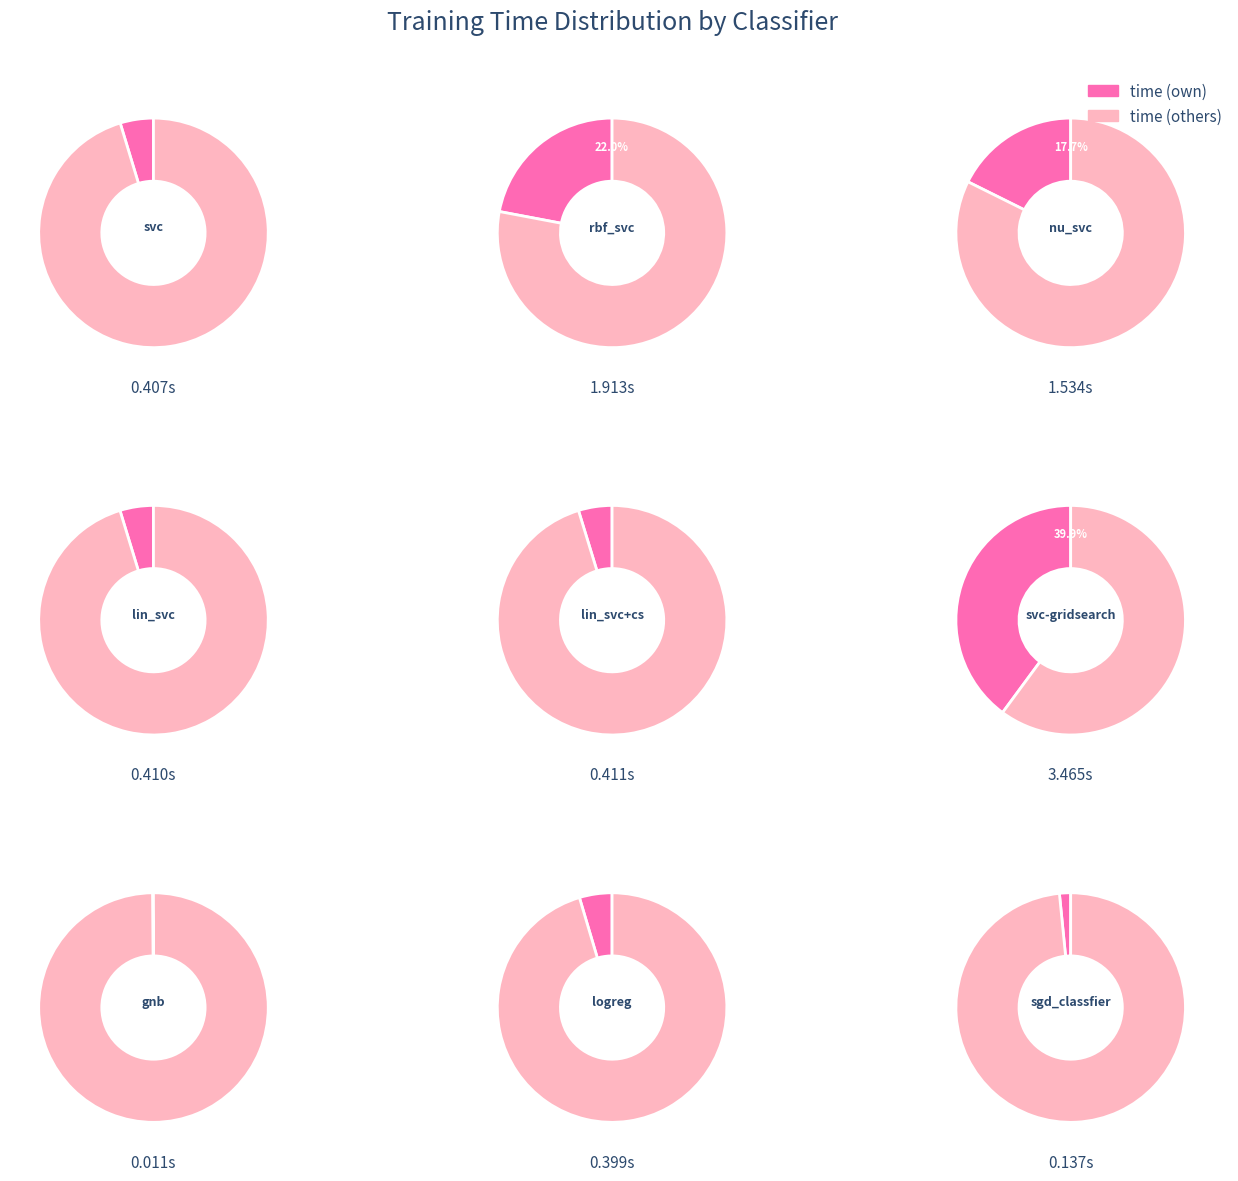

To the nearest percent, what percentage of the pie is logreg?

5%